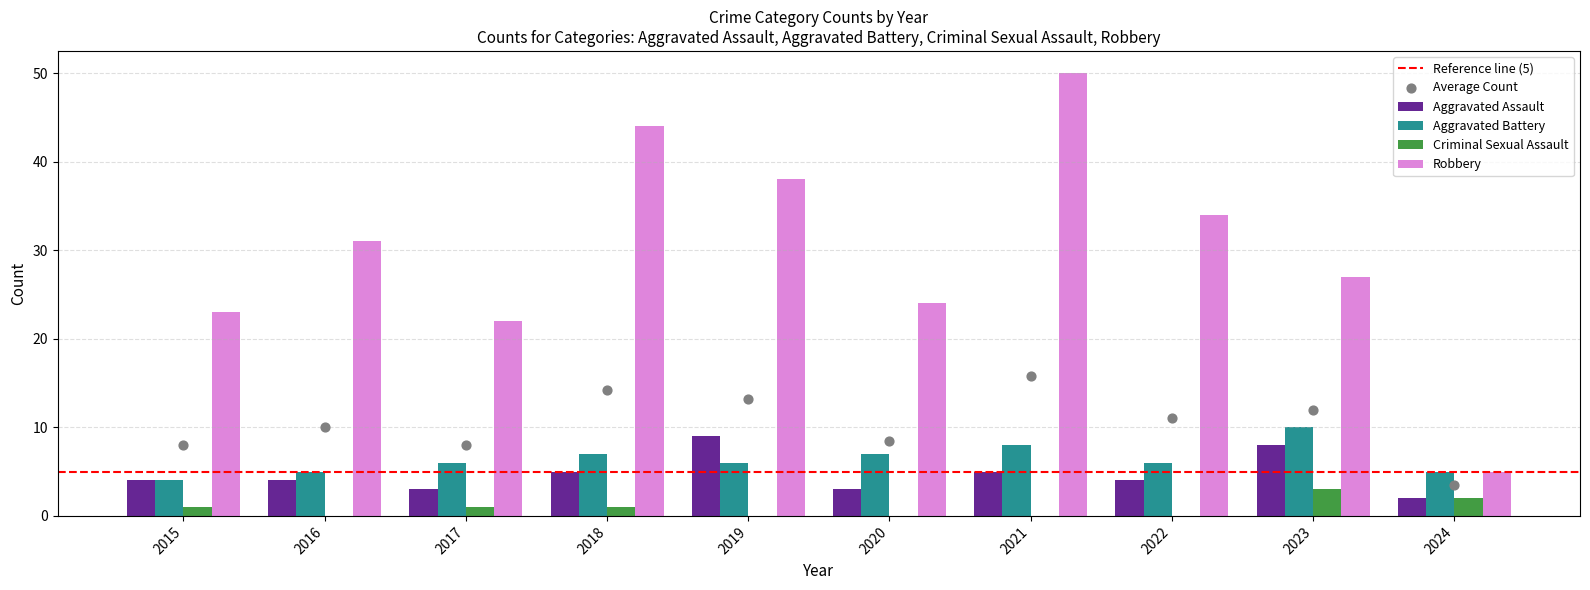

Which series reaches the maximum Y coordinate?

Robbery